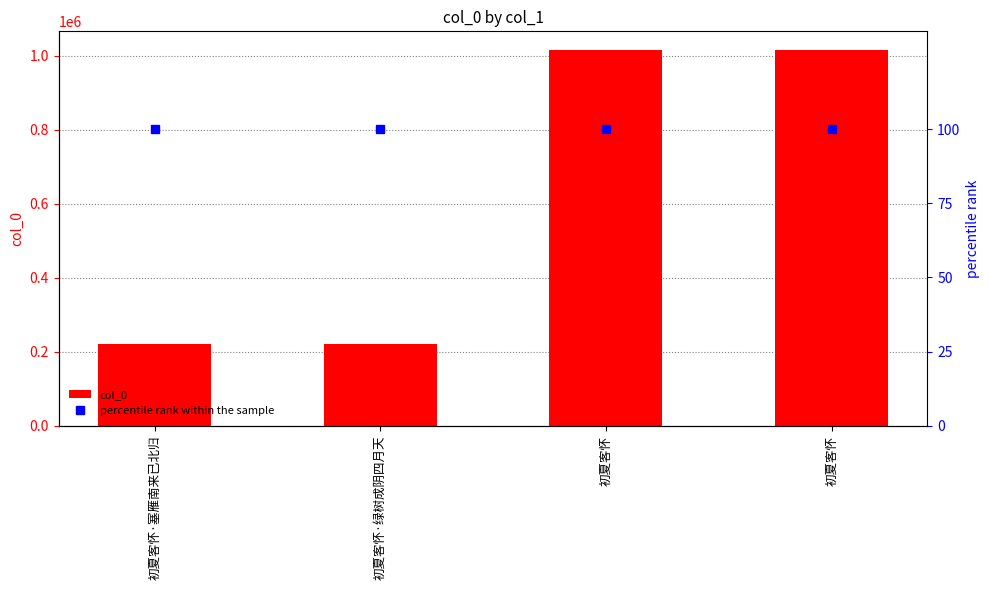

How many data points in col_0 are above 1015052?

1